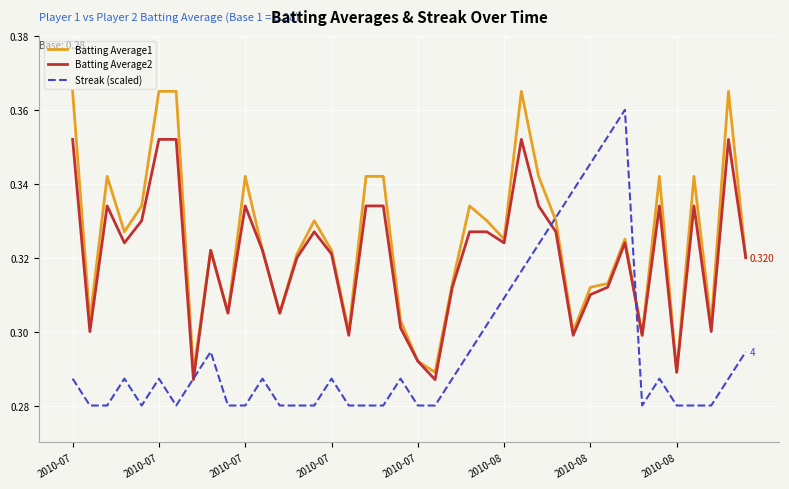

What are all the series names shown in the legend?

Batting Average1, Batting Average2, Streak (scaled)